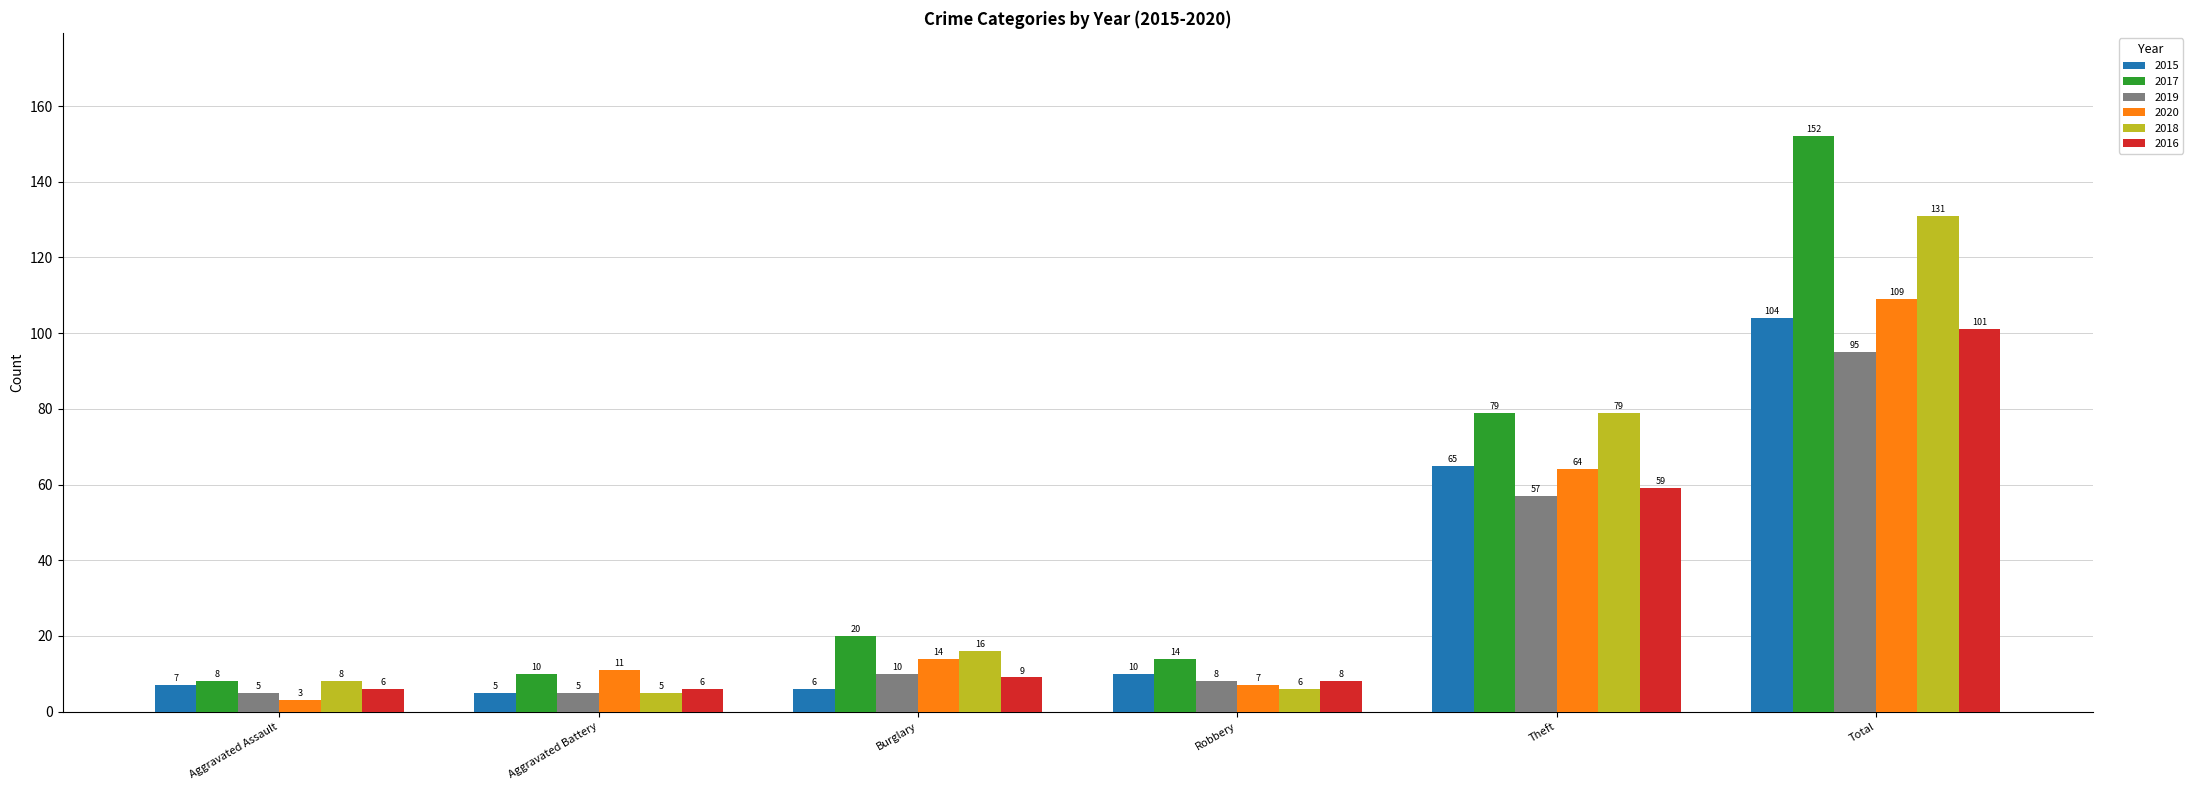

How many data points in 2019 are less than 10?

3